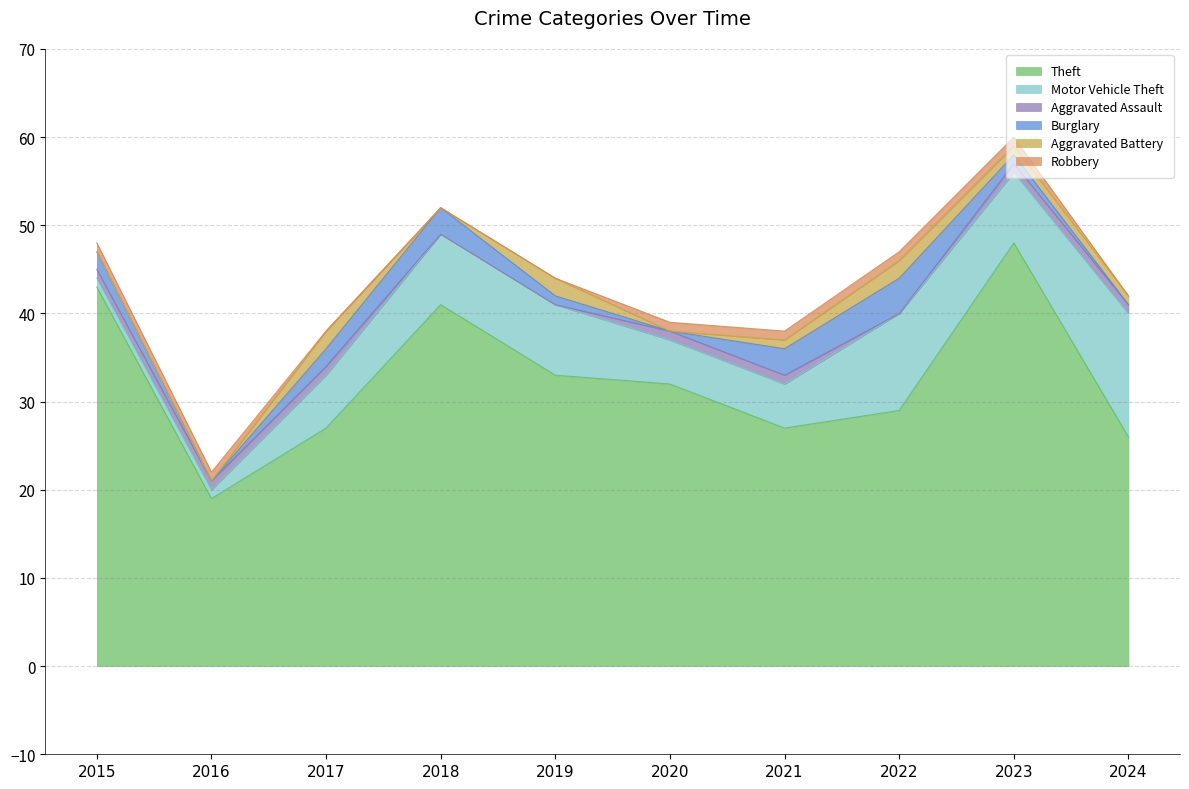

True or false: Motor Vehicle Theft and Aggravated Assault intersect in this chart.

False